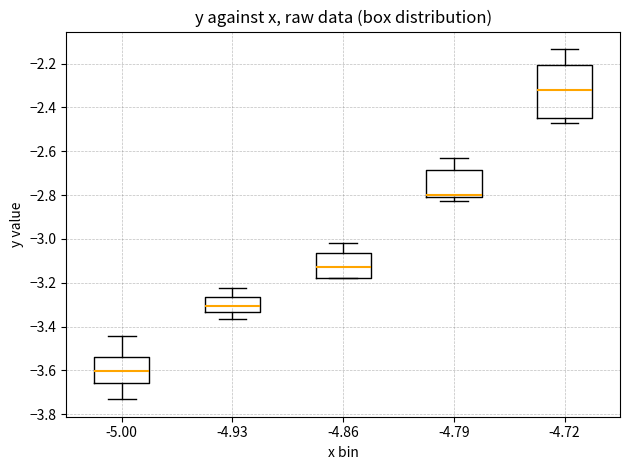

Where does the upper whisker of the box at x = -4.79 end on the y-axis? The values are not printed on the chart, so give them approximately, as read against the axis.

-2.64